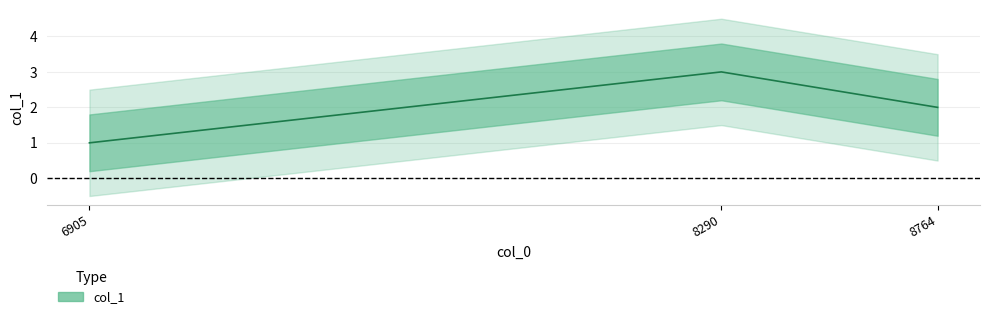

Count the number of categories in the chart.

3